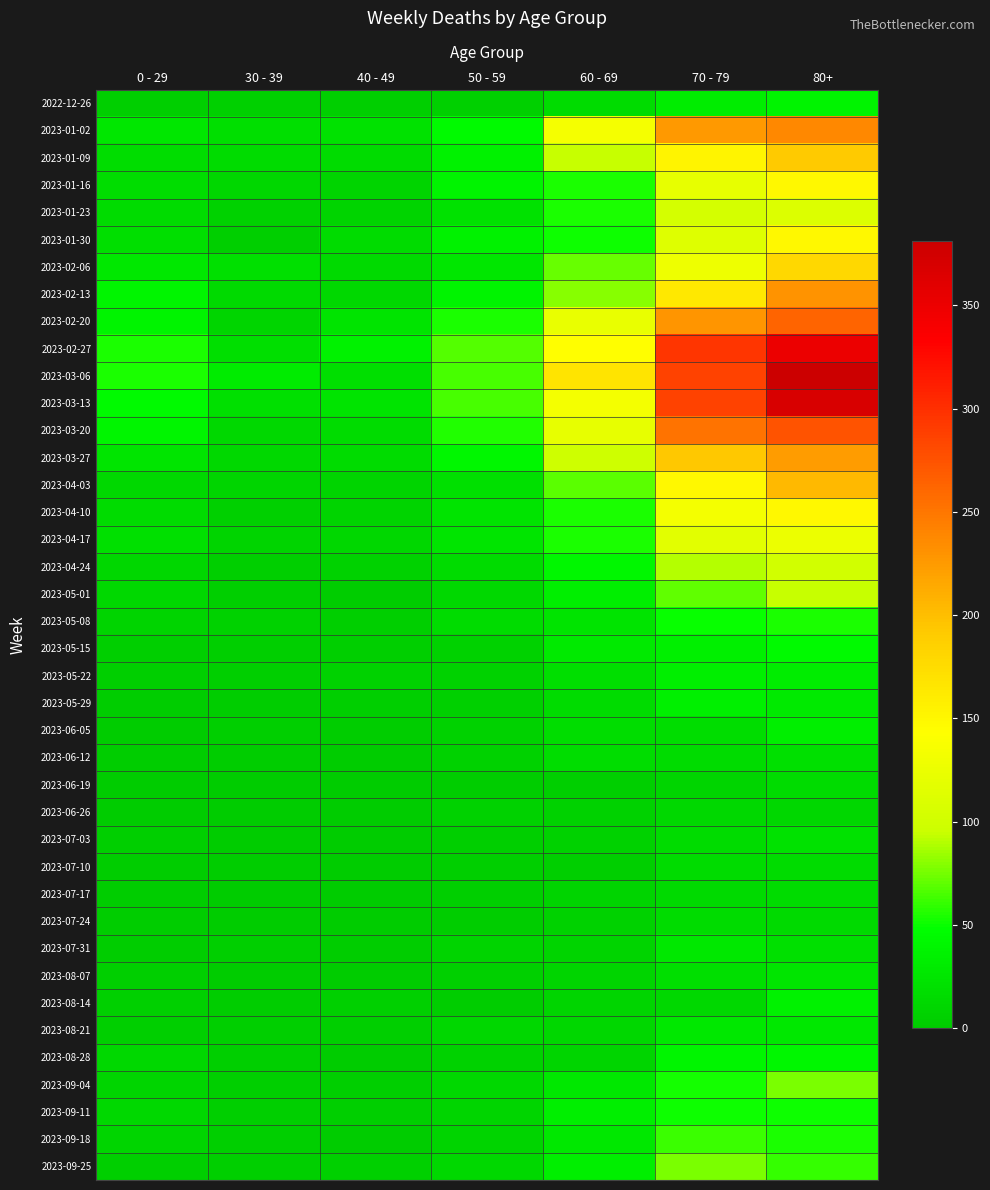

At how many categories does at least one series exceed 324?

1